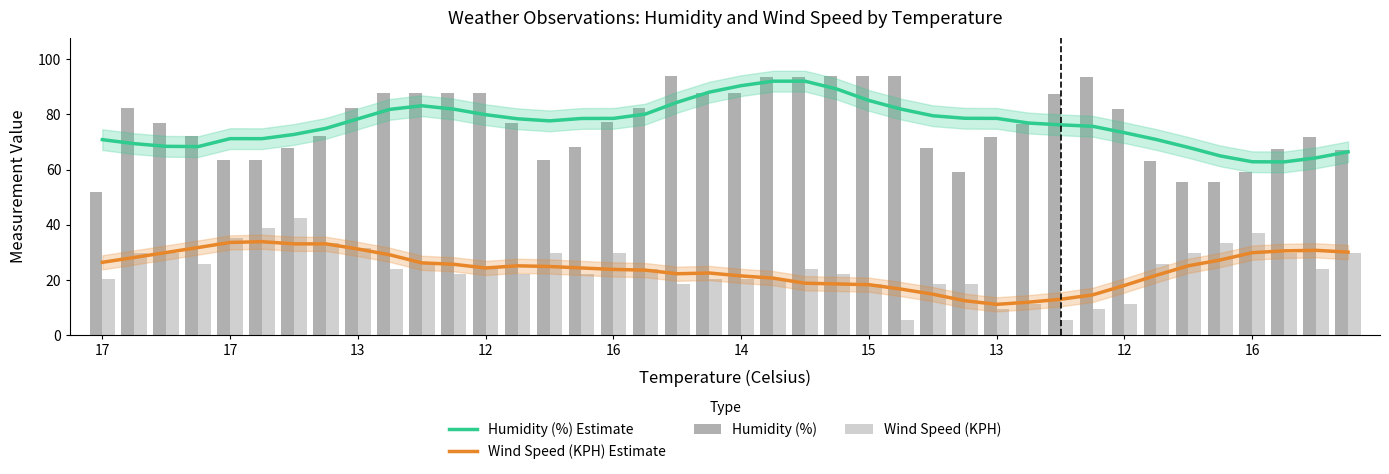

Reading left to right, extract all data points from this chart.

Humidity (%) Estimate: 70.9	69.4	68.5	68.4	71.2	71.2	72.8	75.0	78.4	81.9	83.2	81.9	79.9	78.4	77.7	78.6	78.6	80.1	84.4	88.1	90.5	92.1	92.1	89.2	85.1	82.0	79.5	78.6	78.6	76.9	76.2	75.7	73.4	70.9	68.1	65.0	62.9	62.8	64.3	66.5
Wind Speed (KPH) Estimate: 26.4	28.1	29.9	31.7	33.6	33.9	33.1	33.1	31.2	29.1	26.2	25.7	24.3	25.1	24.9	24.3	23.8	23.5	22.2	22.5	21.4	20.6	18.8	18.5	18.3	16.7	14.8	12.4	11.1	11.9	13.0	14.6	18.0	21.7	25.1	27.2	29.9	30.5	30.7	30.1
Humidity (%): 52.0	82.3	77.0	72.2	63.6	63.6	67.8	72.2	82.2	87.7	87.7	87.7	87.7	77.0	63.6	68.1	77.3	82.4	93.8	87.9	87.9	93.7	93.7	93.8	93.8	93.8	67.8	59.0	71.9	76.7	87.4	93.5	82.0	63.2	55.4	55.6	59.3	67.4	71.9	67.2
Wind Speed (KPH): 20.4	29.6	29.6	25.9	35.2	38.9	42.6	33.3	31.5	24.1	25.9	22.2	24.1	22.2	29.6	22.2	29.6	24.1	18.5	20.4	20.4	20.4	24.1	22.2	18.5	5.6	18.5	18.5	9.3	11.1	5.6	9.3	11.1	25.9	29.6	33.3	37.0	29.6	24.1	29.6